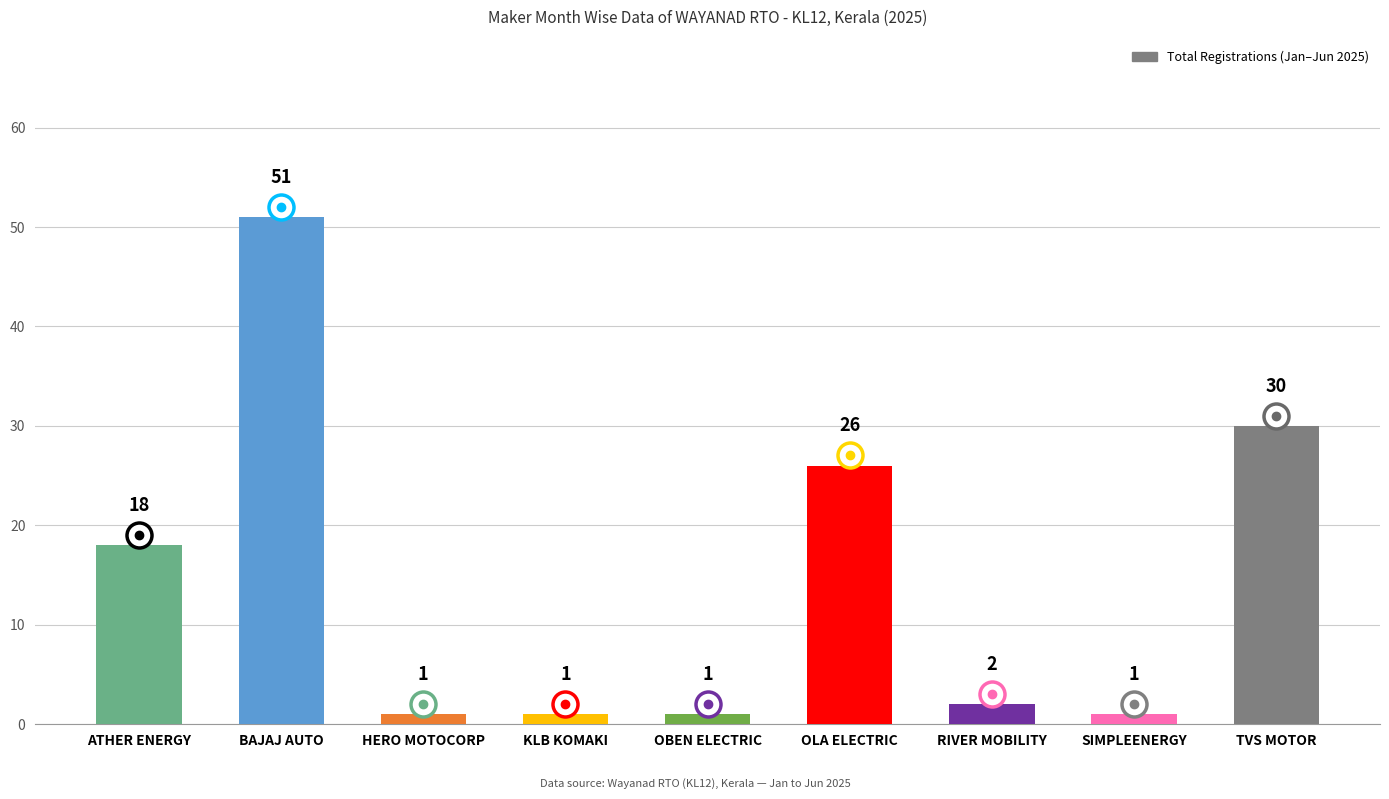

Reading right to left, what are all the values shown in this chart?

TVS MOTOR=30	SIMPLEENERGY=1	RIVER MOBILITY=2	OLA ELECTRIC=26	OBEN ELECTRIC=1	KLB KOMAKI=1	HERO MOTOCORP=1	BAJAJ AUTO=51	ATHER ENERGY=18